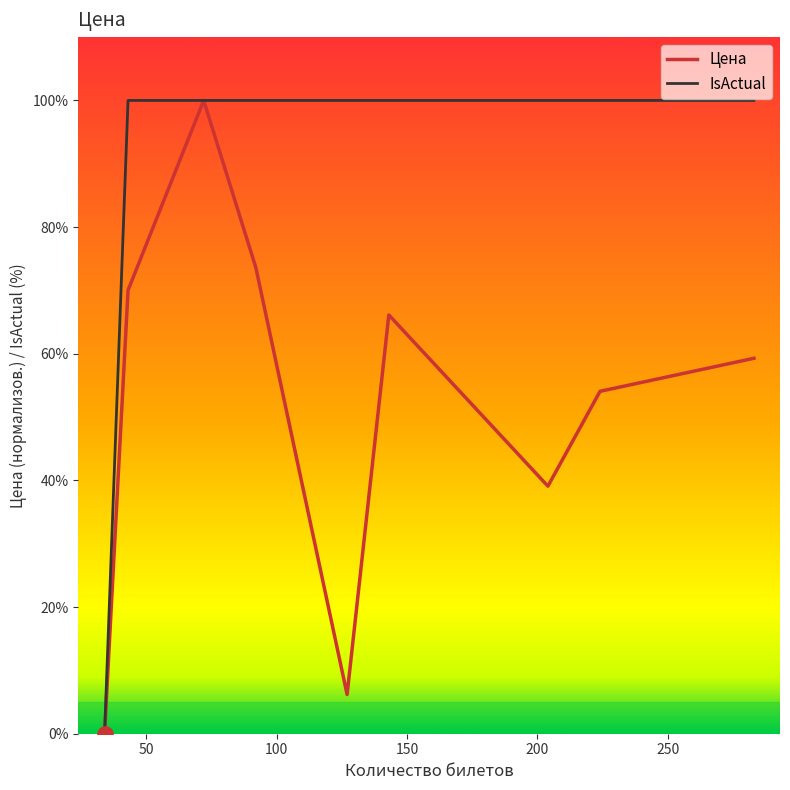

Which series has the largest total across all categories?

IsActual